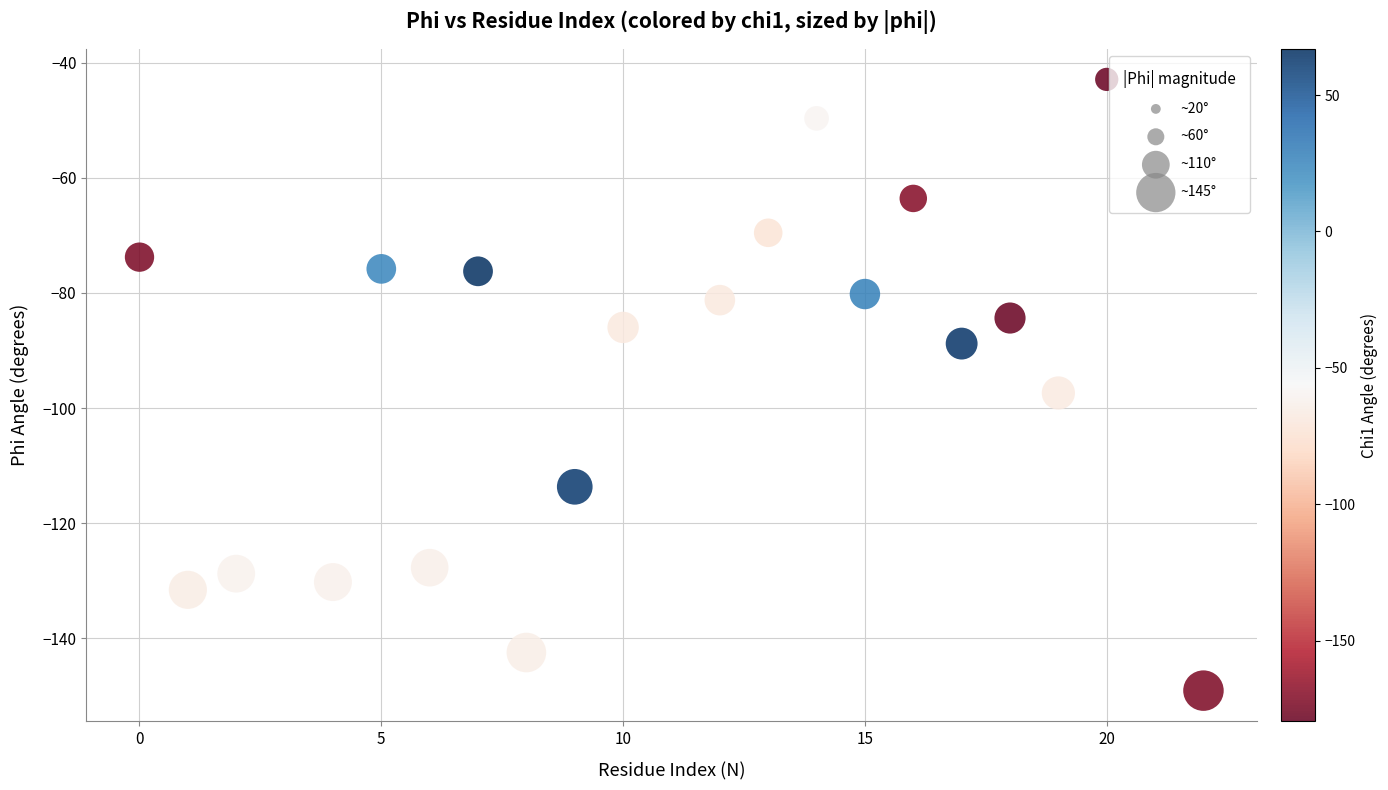

What Y value in the scatter plot is closest to -96?

-97.4